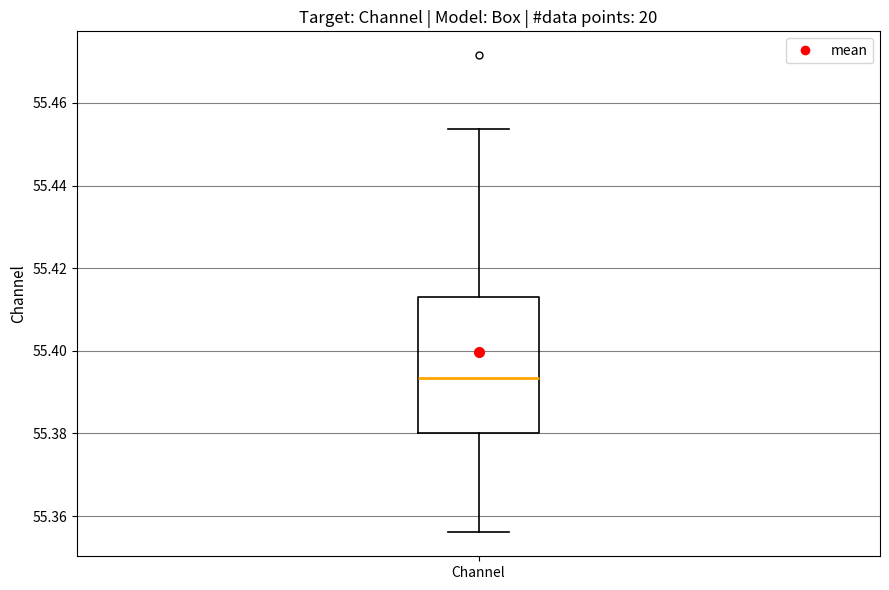

Transcribe this box plot: give where the median line is, the range the box spans, and where the two whiskers end, as read against the y-axis. The values are not printed on the chart, so give them approximately, as read against the axis.

median 55.394, box 55.380 to 55.412, whiskers 55.356 to 55.454